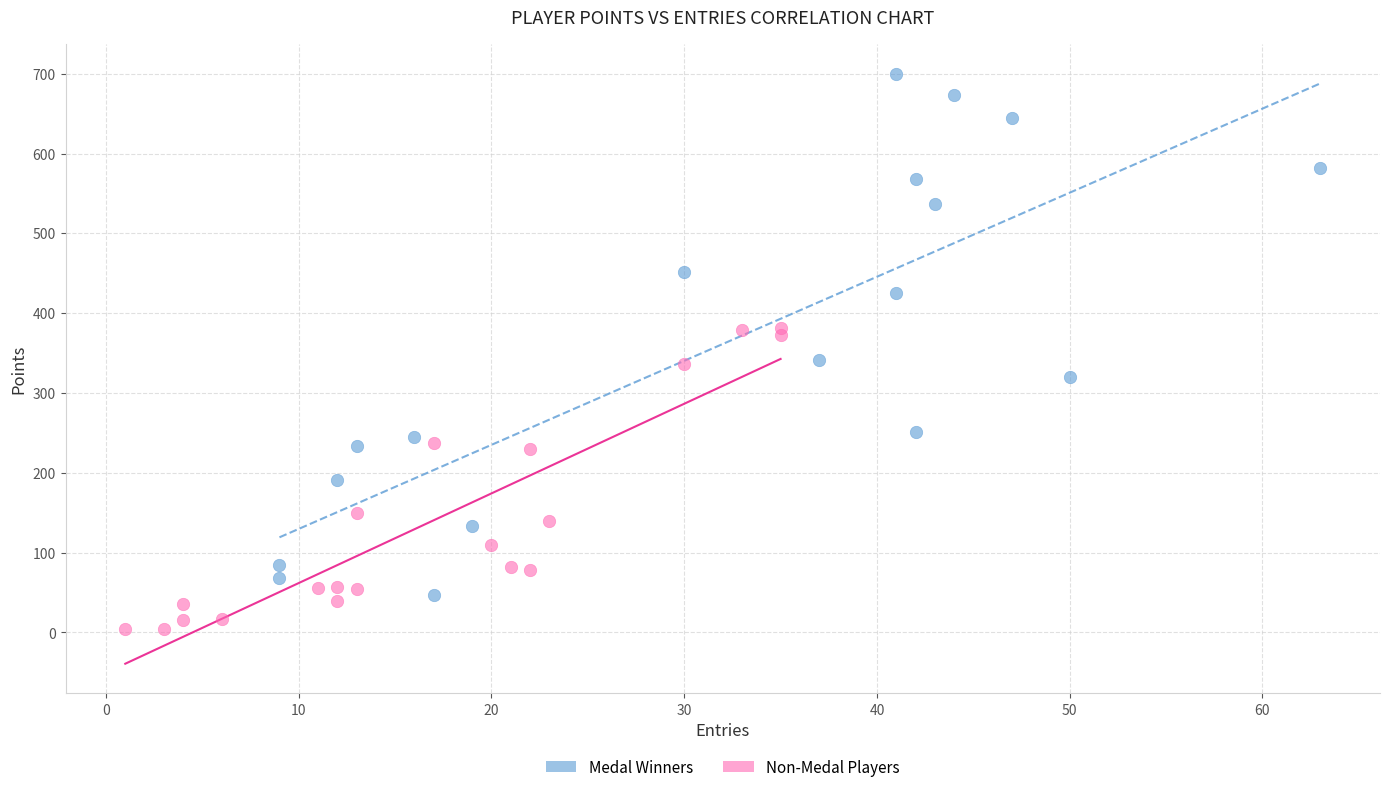

Which series contains the lowest Y value?

Non-Medal Players